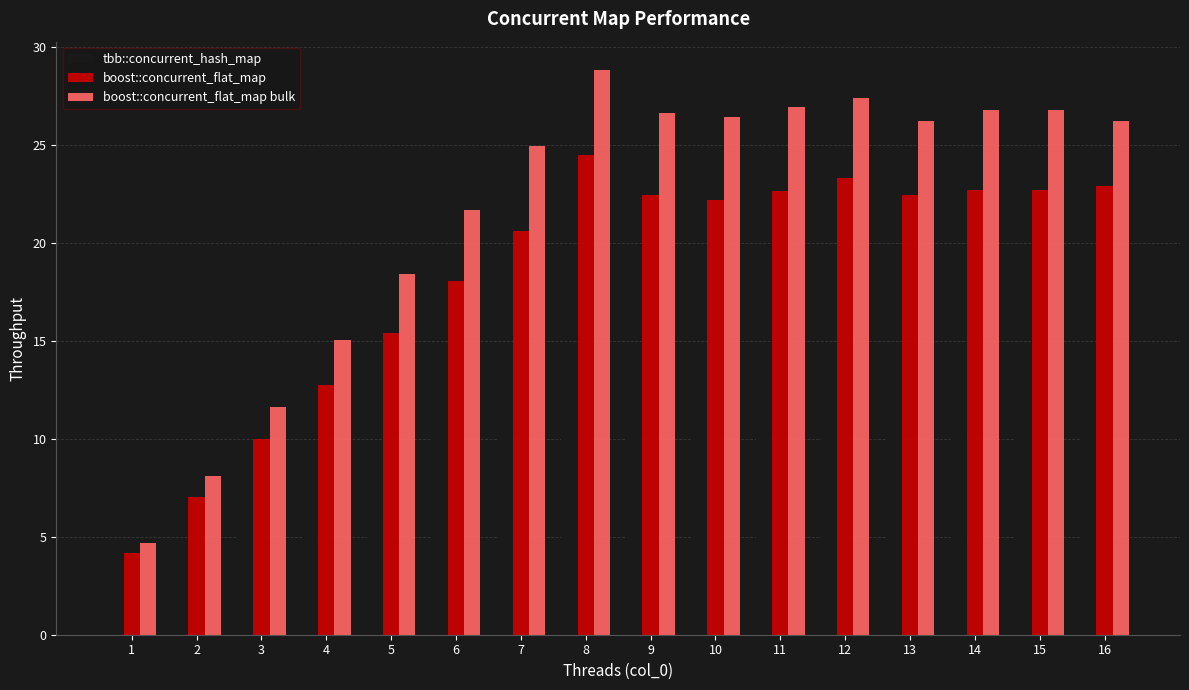

At 3, list the series in order from smallest to largest.

tbb::concurrent_hash_map, boost::concurrent_flat_map, boost::concurrent_flat_map bulk